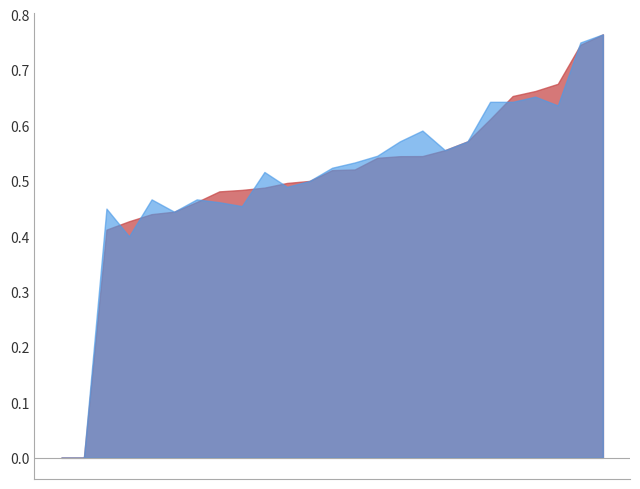

The value of accuracy at 11 is 0.0. True or false?

True